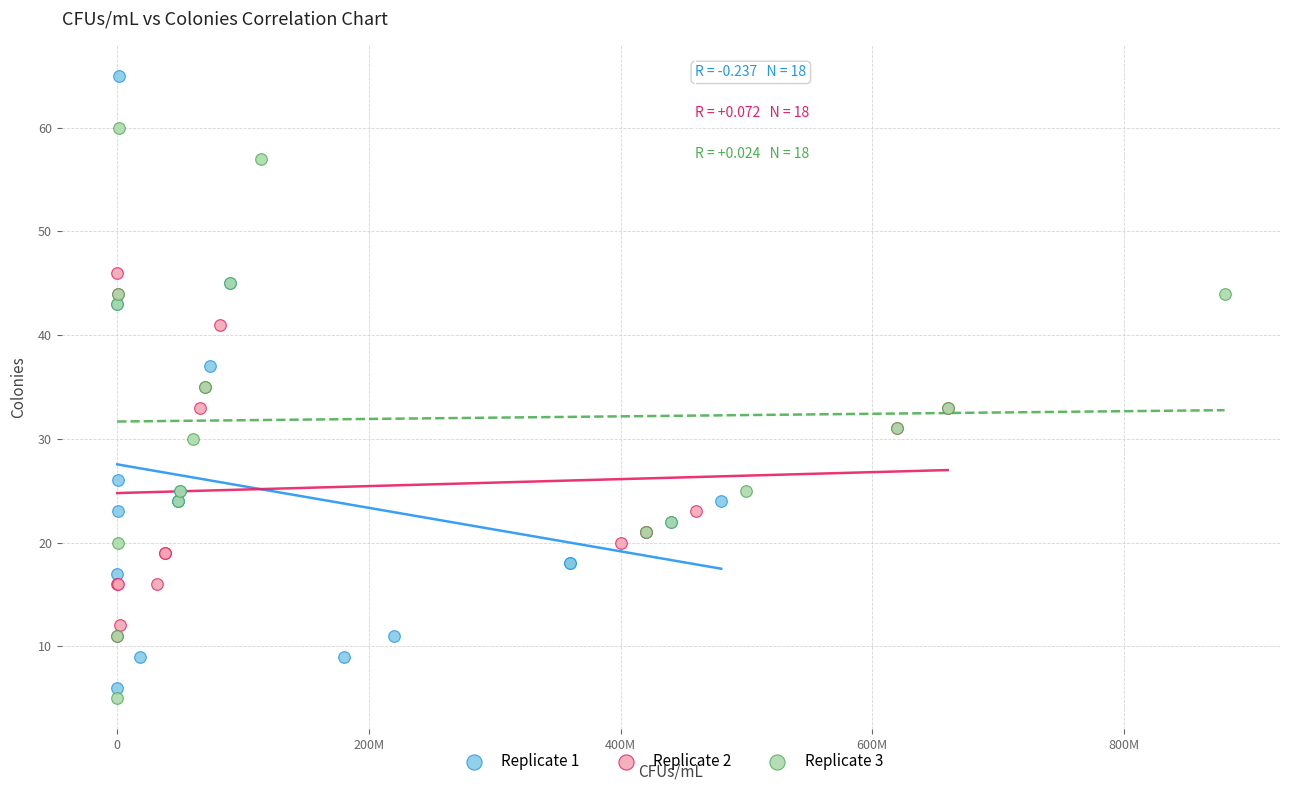

Which series has the largest Y range (max minus min)?

Replicate 1